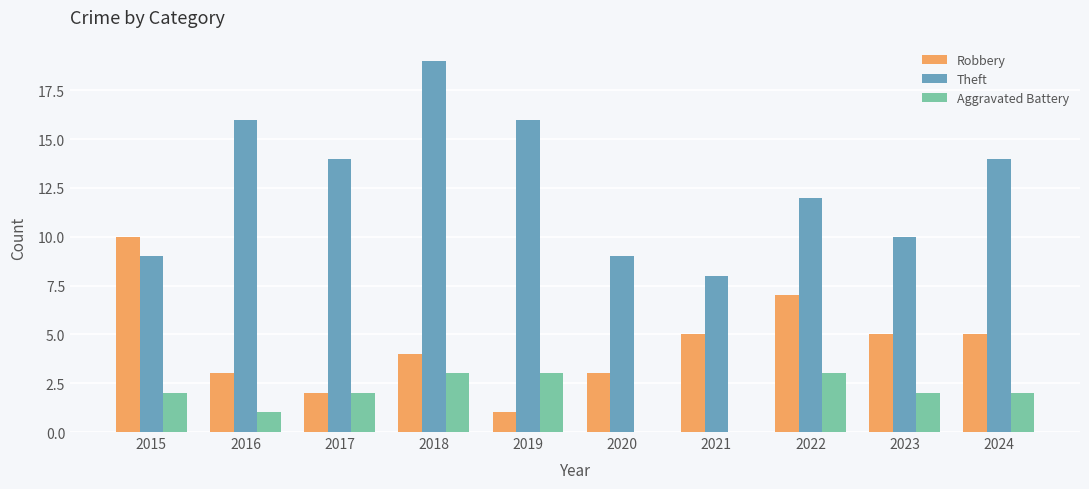

Is the value of Robbery at 2024 greater than the value of Theft at 2019?

No